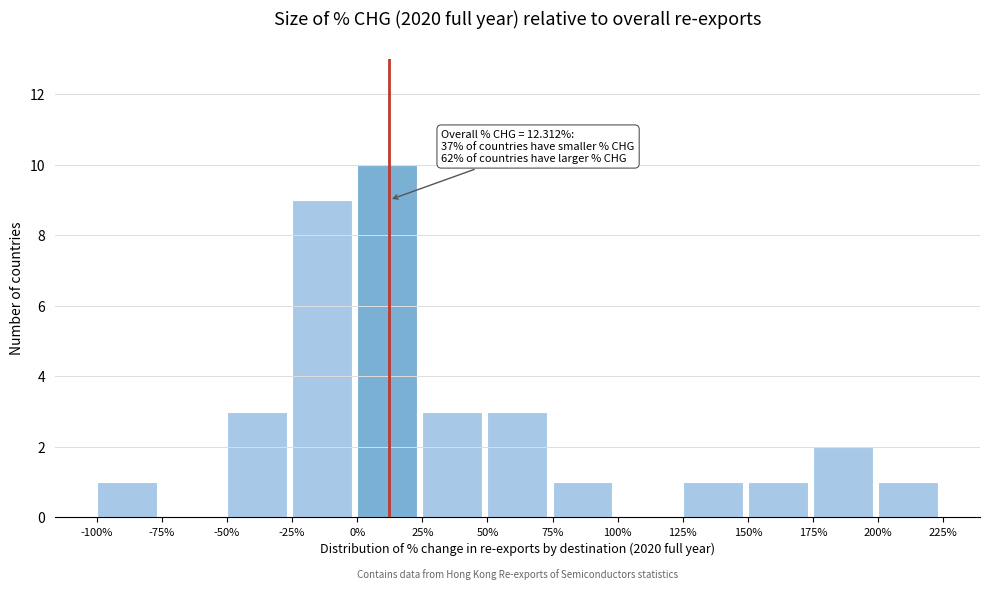

Which range on the x-axis has the tallest bar?

0% to 25%